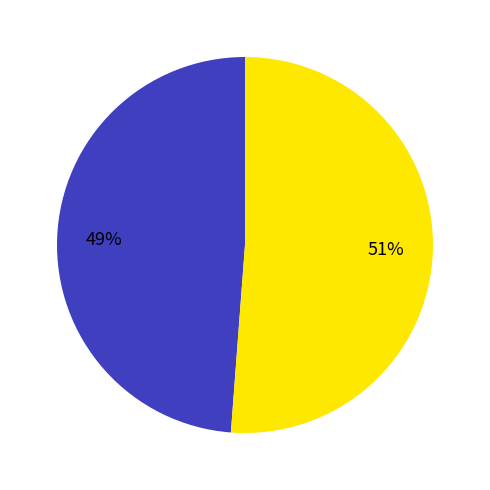

To the nearest percent, what is the average slice percentage?

50%